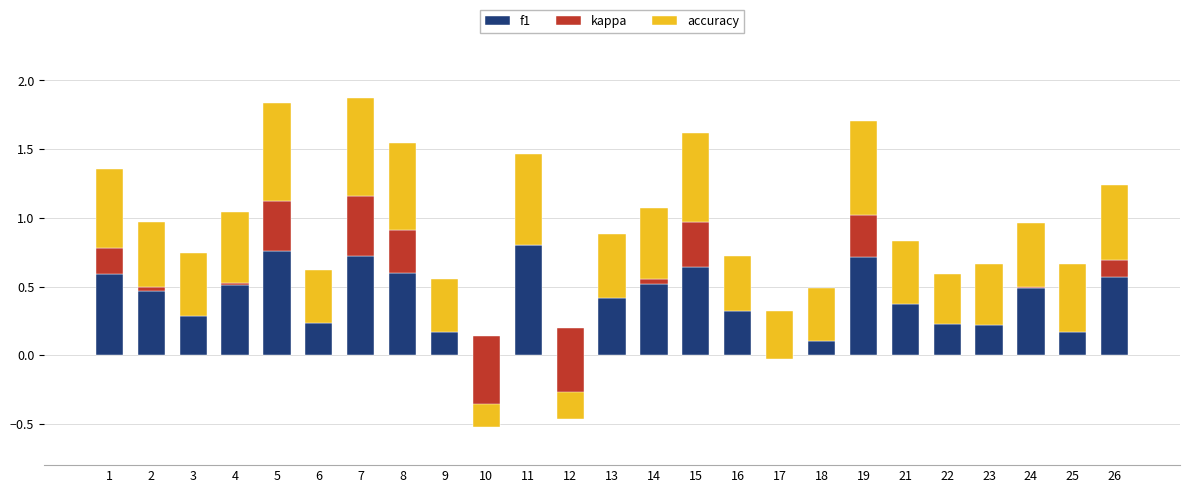

At which category is the sum across all series the highest?

7